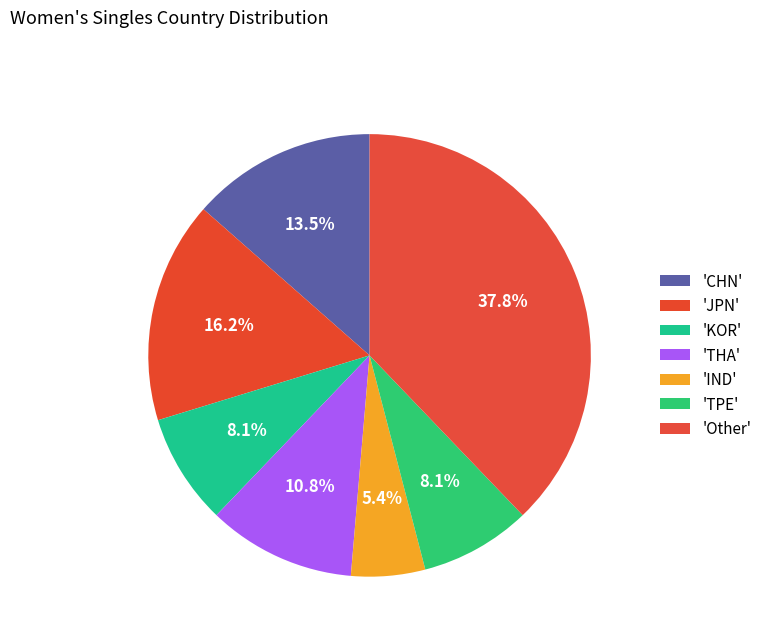

Count the number of slices in the pie.

7